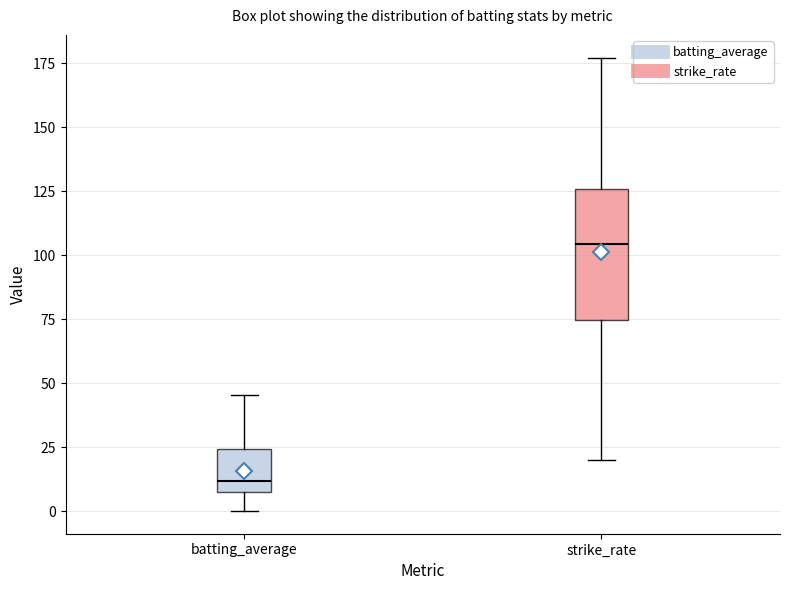

Reading left to right, transcribe this box plot: for each box, give where its median line is, the range the box spans, and where its two whiskers end, as read against the y-axis. The values are not printed on the chart, so give them approximately, as read against the axis.

batting_average: median 10, box 5 to 25, whiskers 0 to 45
strike_rate: median 105, box 75 to 125, whiskers 20 to 175